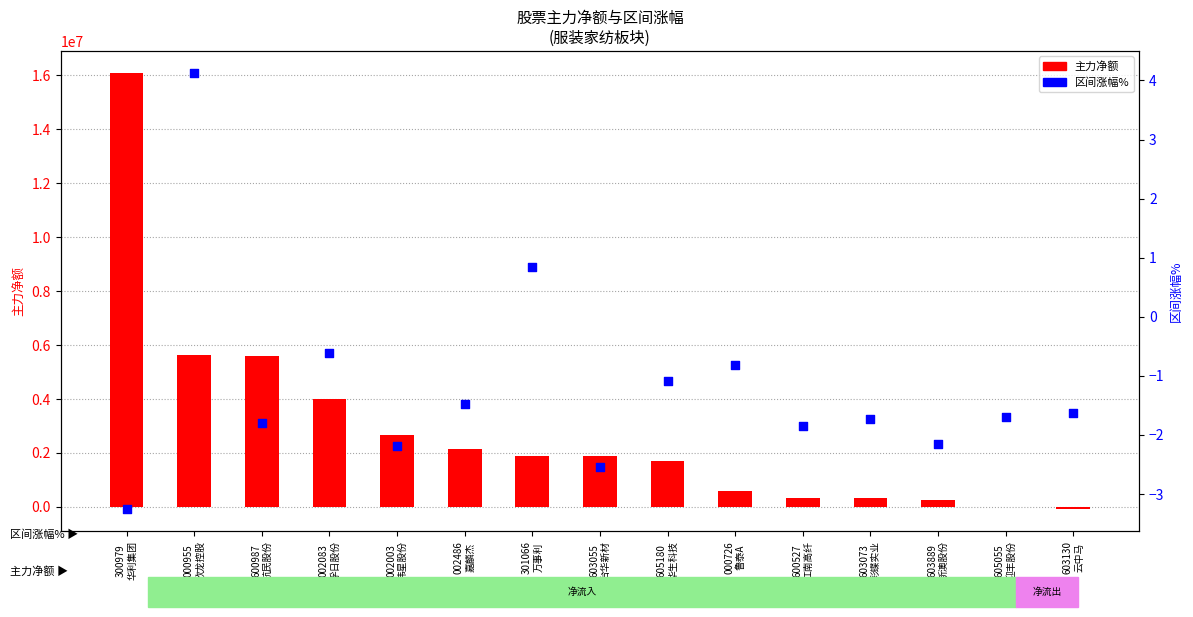

What is the total value across all series at 000955
欣龙控股?

5632194.1